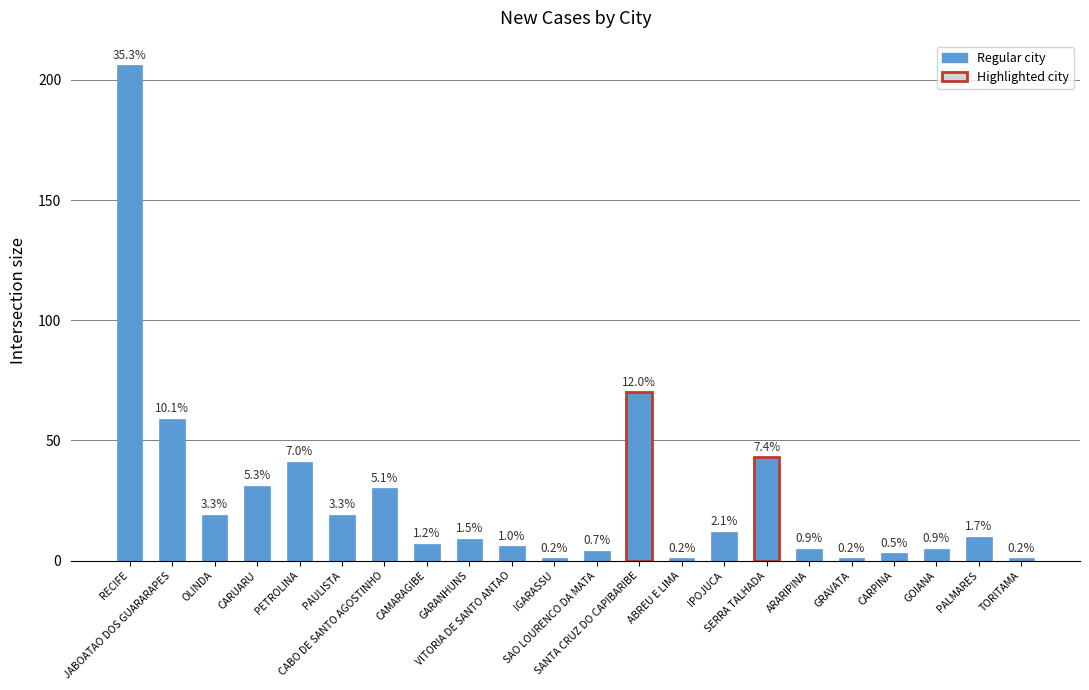

How many bars are there in total?

22